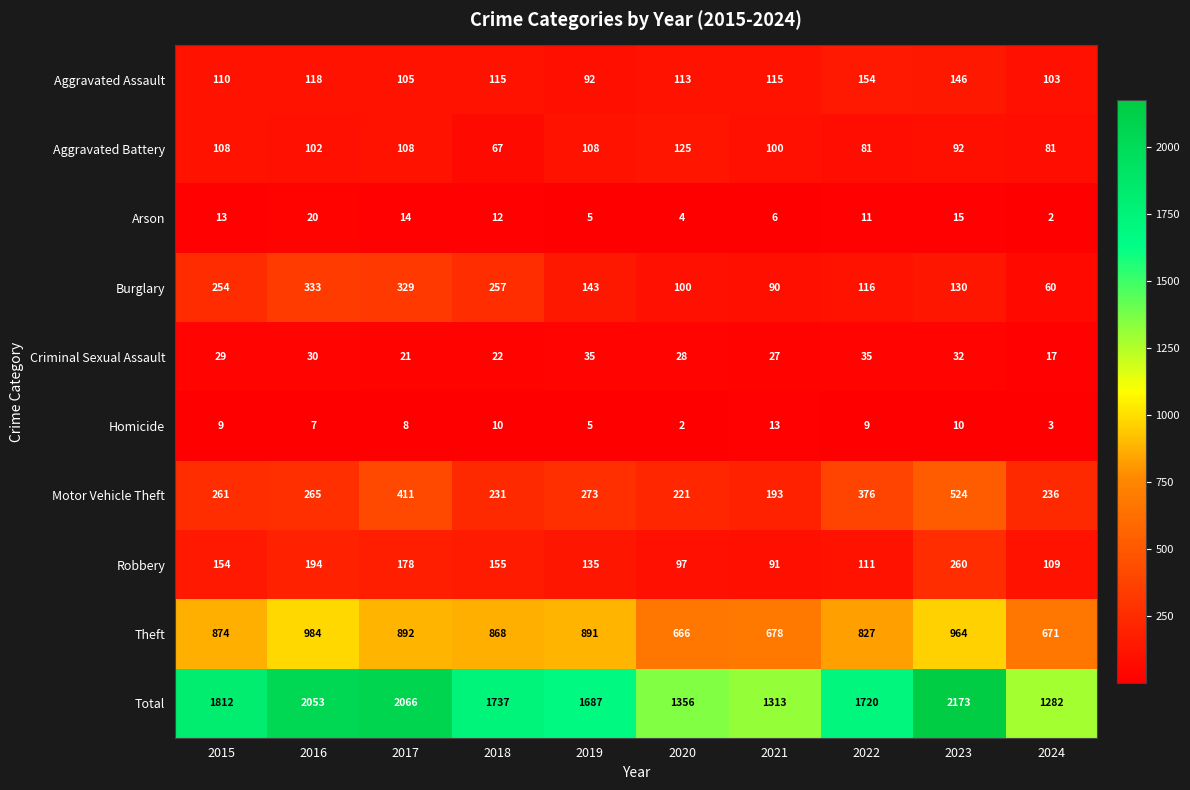

Is it true that Arson equals 2 at 2024?

True